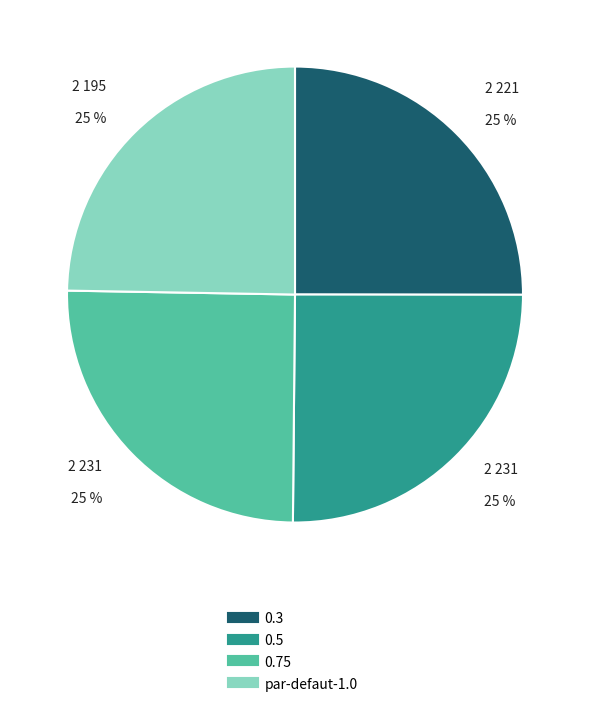

How many segments does this pie chart have?

4